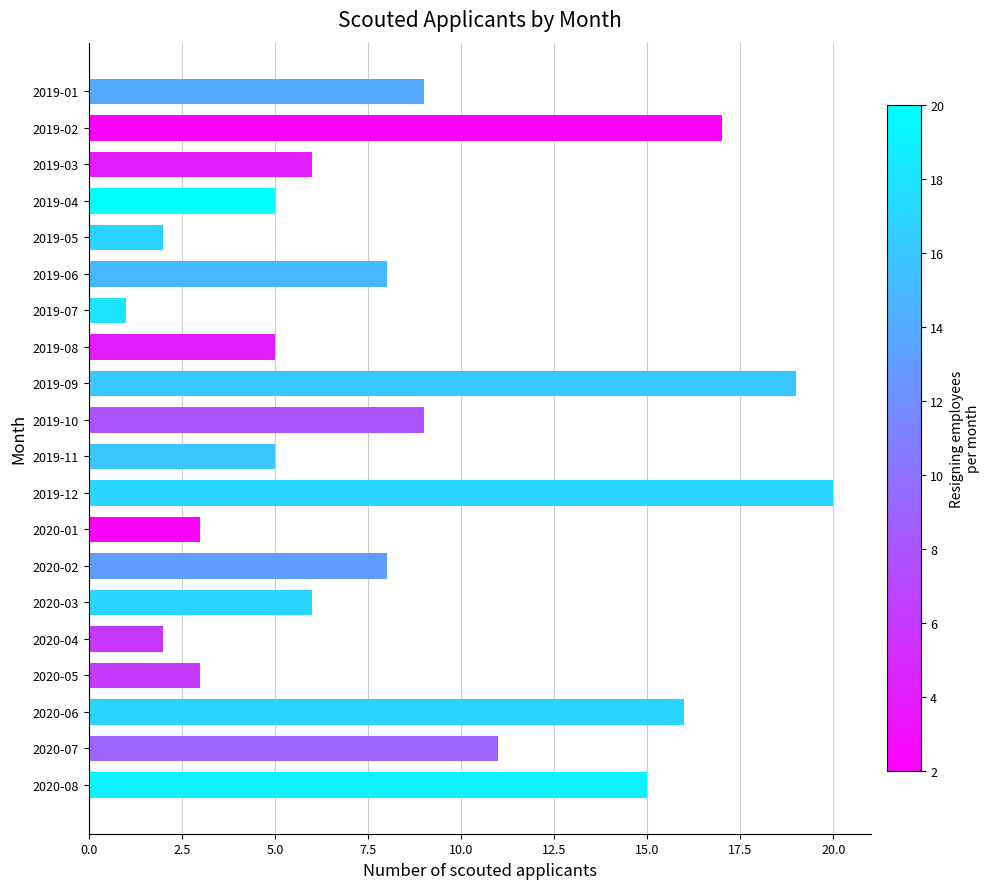

How many bars are there in total?

20